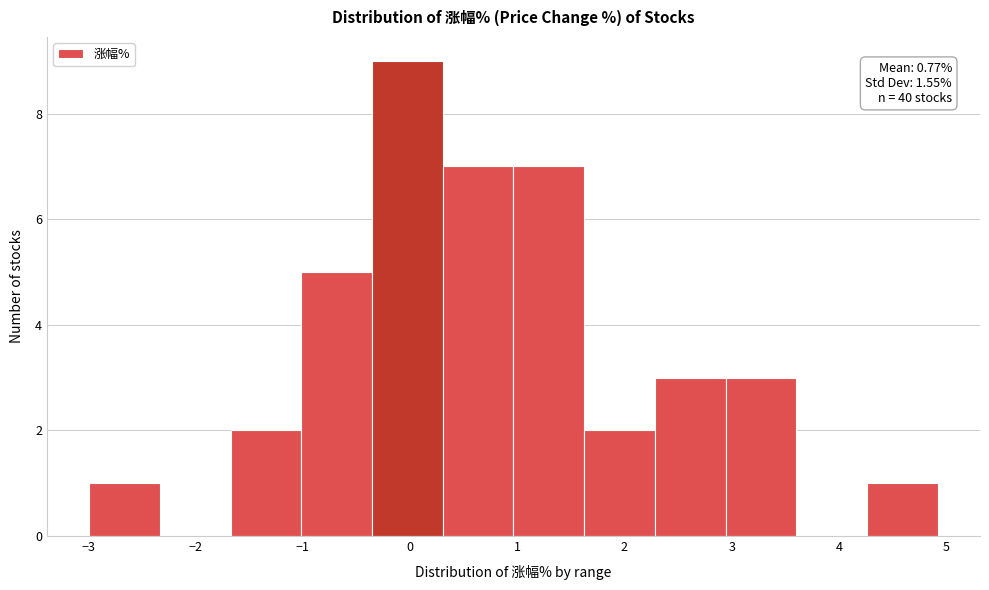

Over which range of the x-axis is the bar tallest?

-0.4 to 0.3